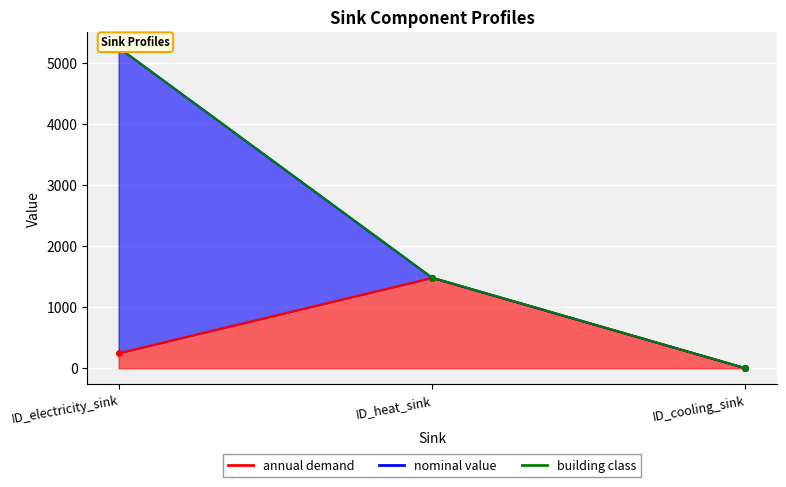

At how many categories does at least one series exceed 227?

2